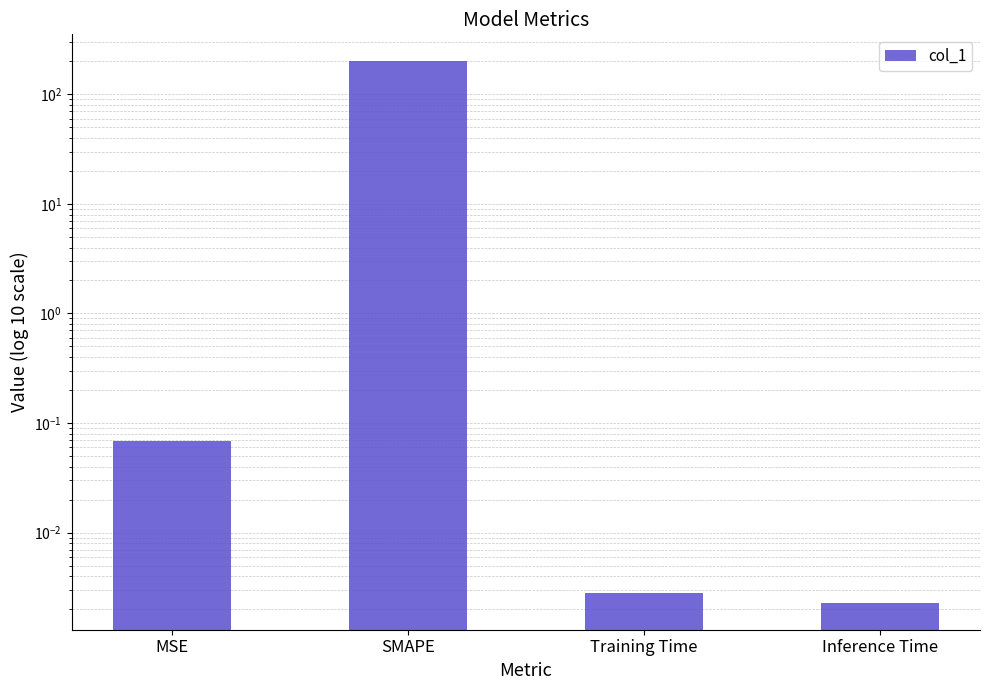

Rank the categories by value from highest to lowest.

SMAPE, MSE, Training Time, Inference Time